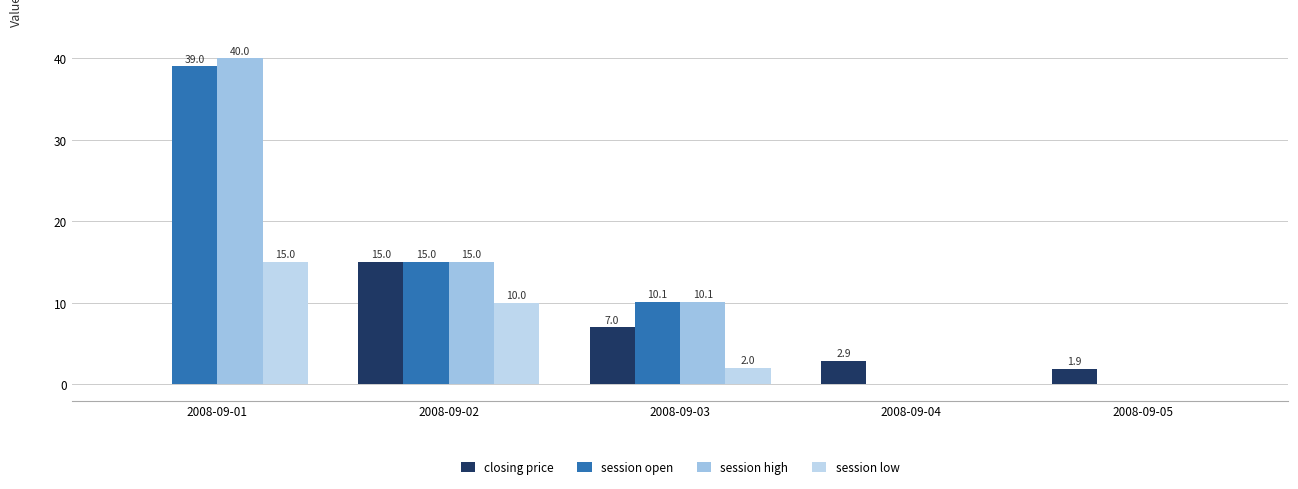

What is the difference between the maximum and second lowest values in the session open series?

39.0